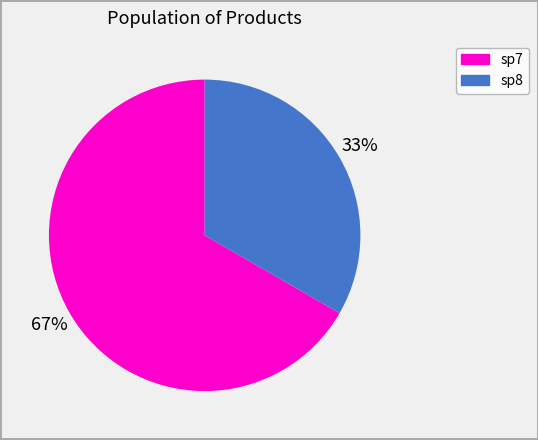

How many slices are in this pie chart?

2